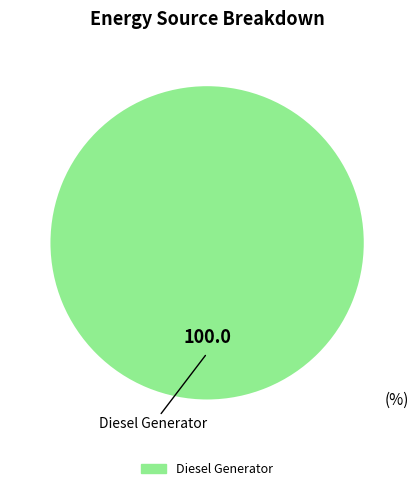

Is there a majority slice in this chart?

Yes